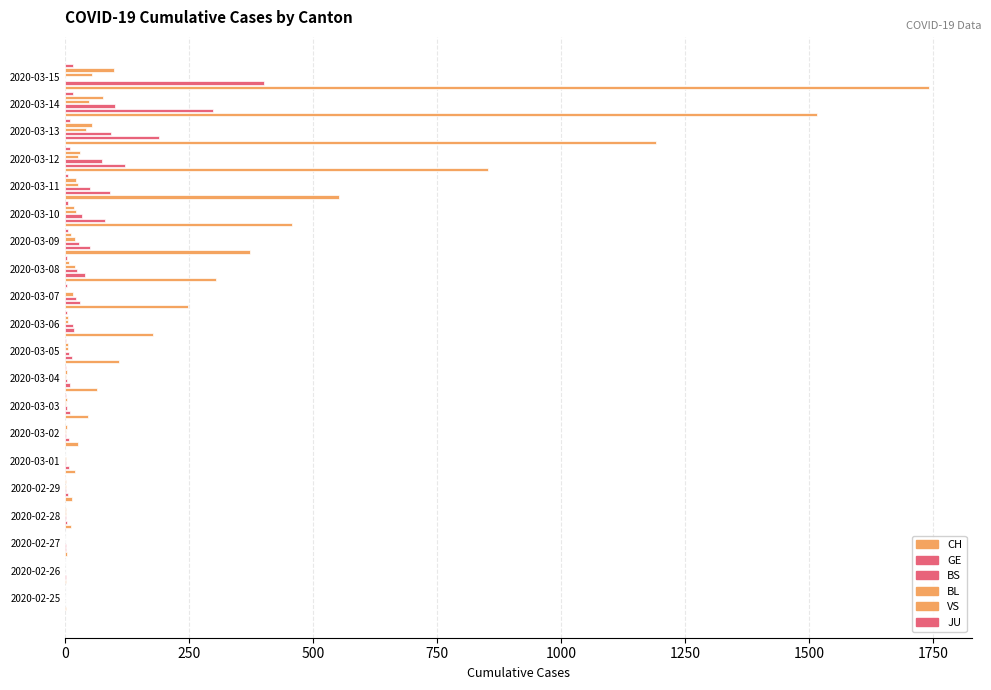

How many series are shown in this chart?

6